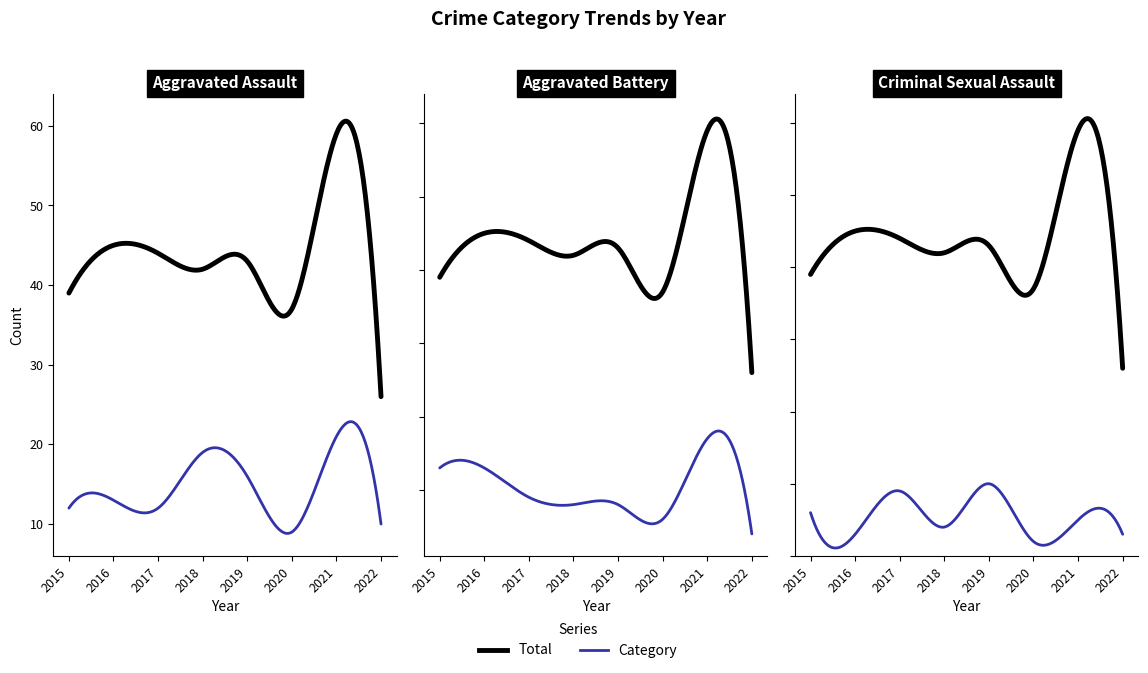

What is the difference between the Criminal Sexual Assault values at 2022 and 2015?

3